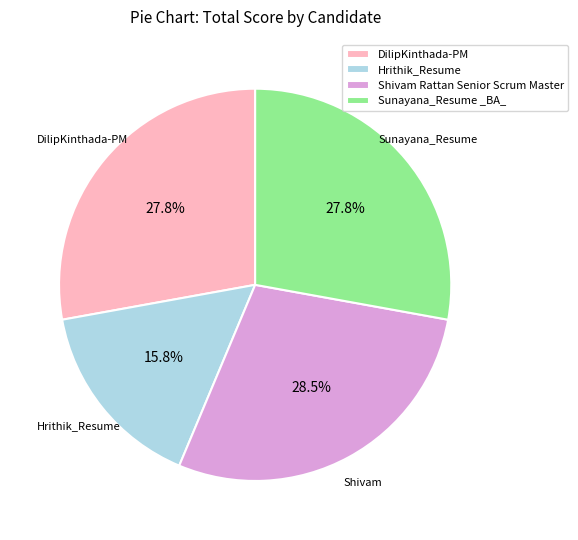

How many slices are in this pie chart?

4